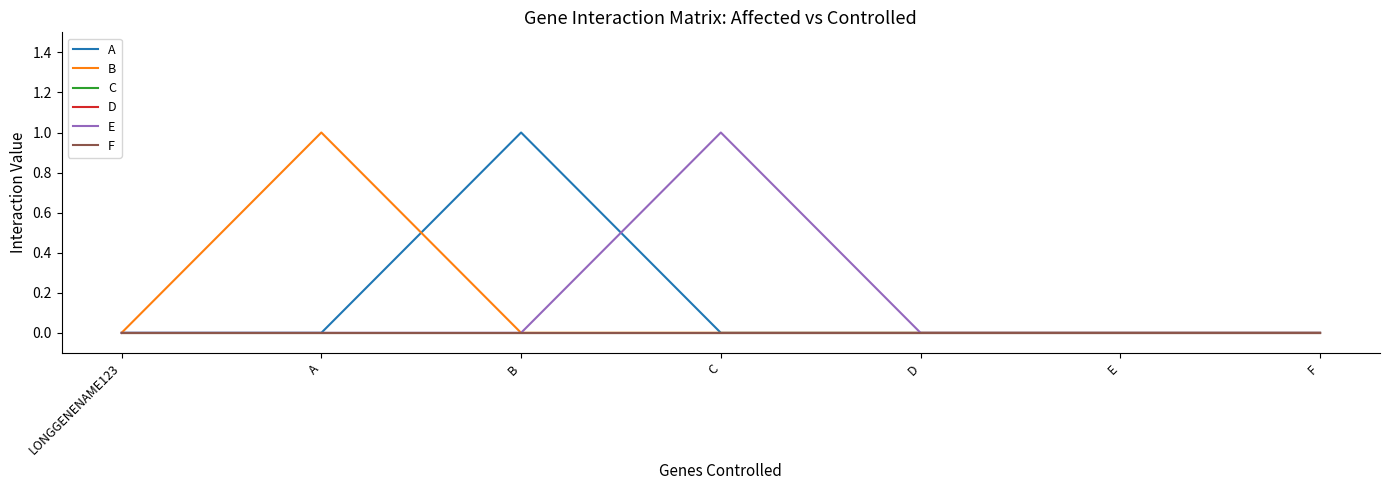

The B series shows 1 at A. True or false?

True